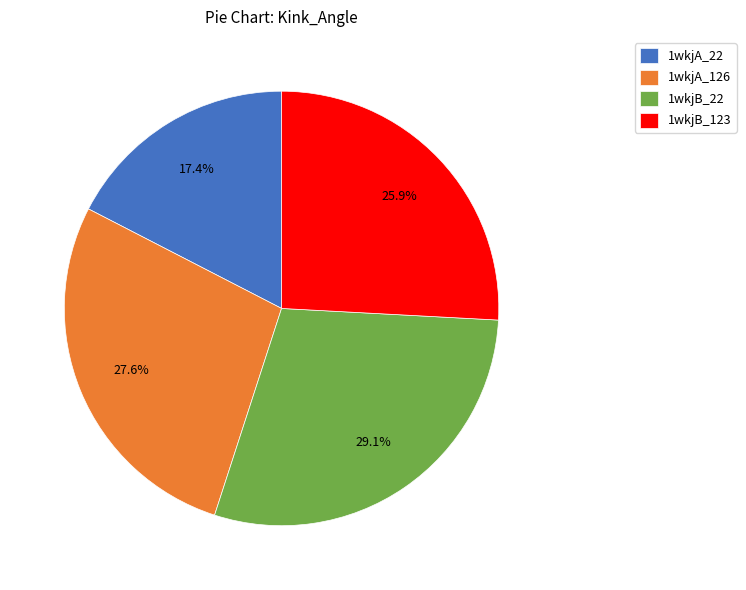

Count the number of slices in the pie.

4